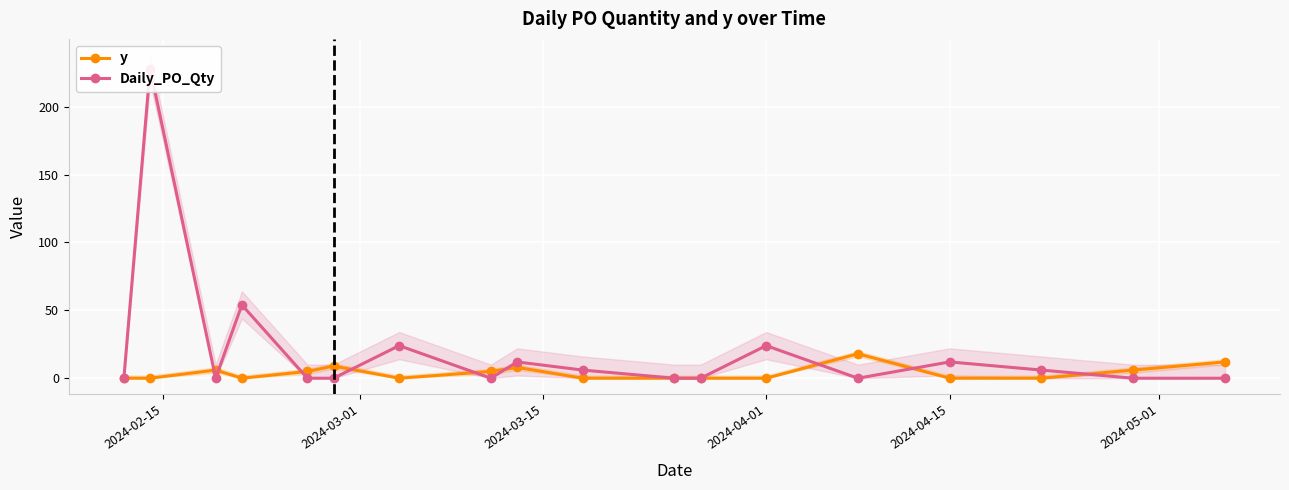

How many values in Daily_PO_Qty are above zero?

8